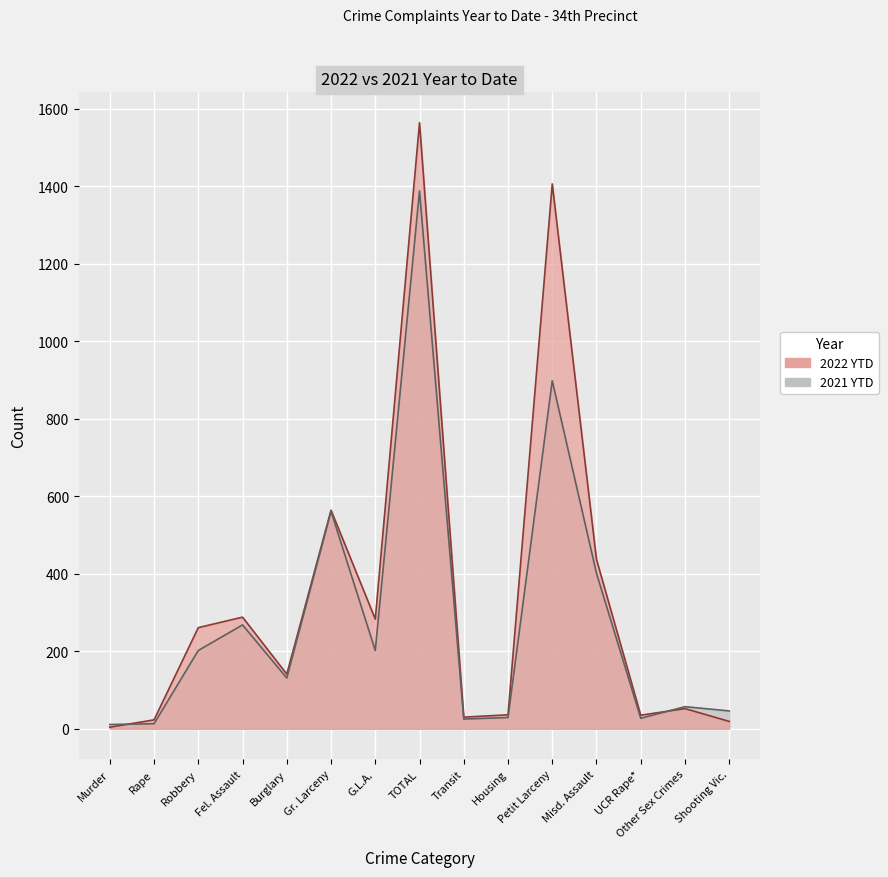

Which category has the highest value in the 2021 YTD series?

TOTAL